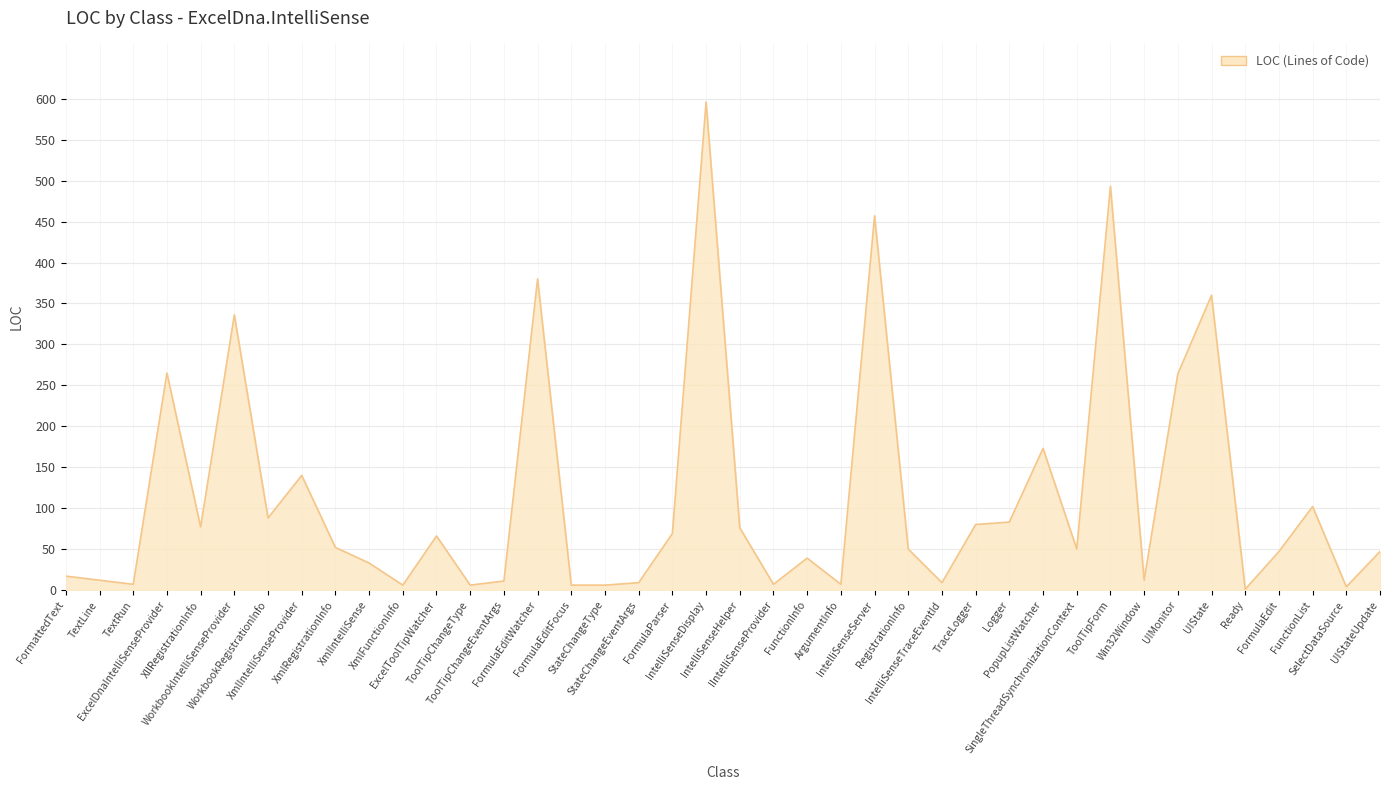

What is the greatest value displayed?

596